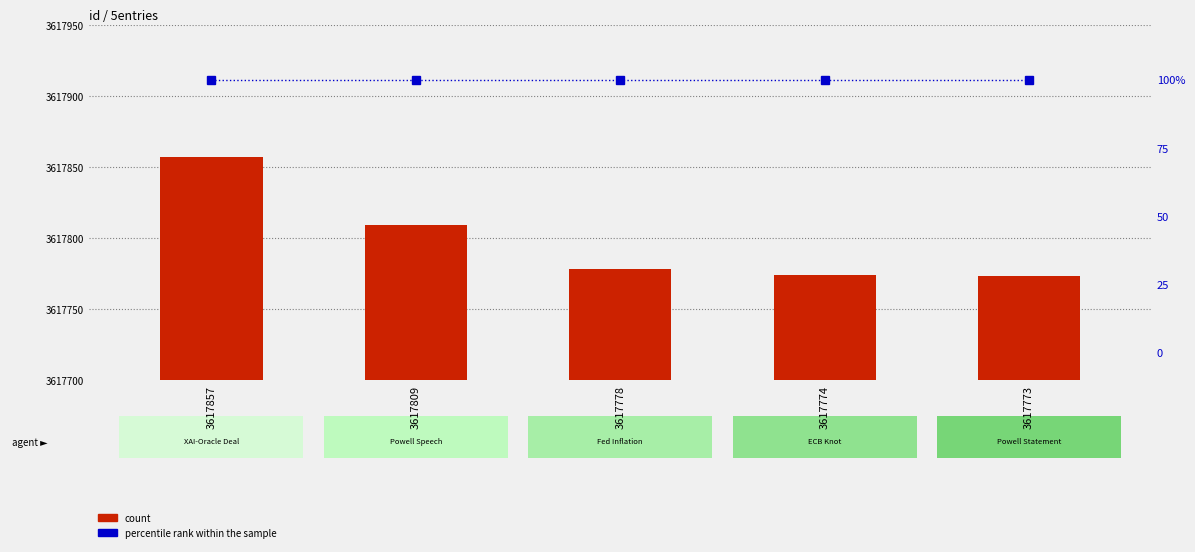

At which label does count first exceed 78?

3617857